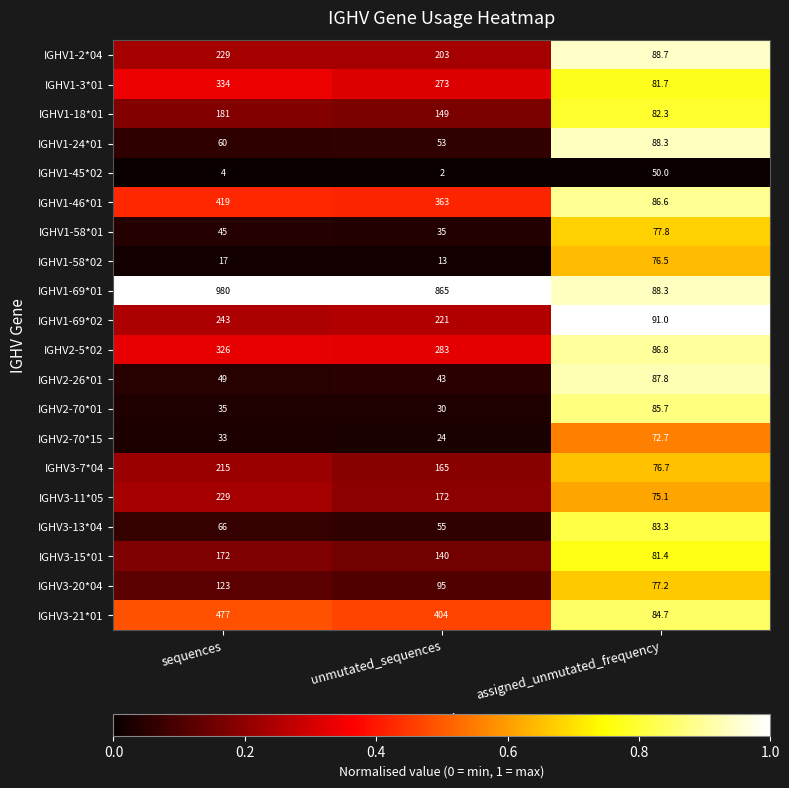

Is the value of IGHV1-2*04 at sequences greater than the value of IGHV2-26*01 at sequences?

Yes